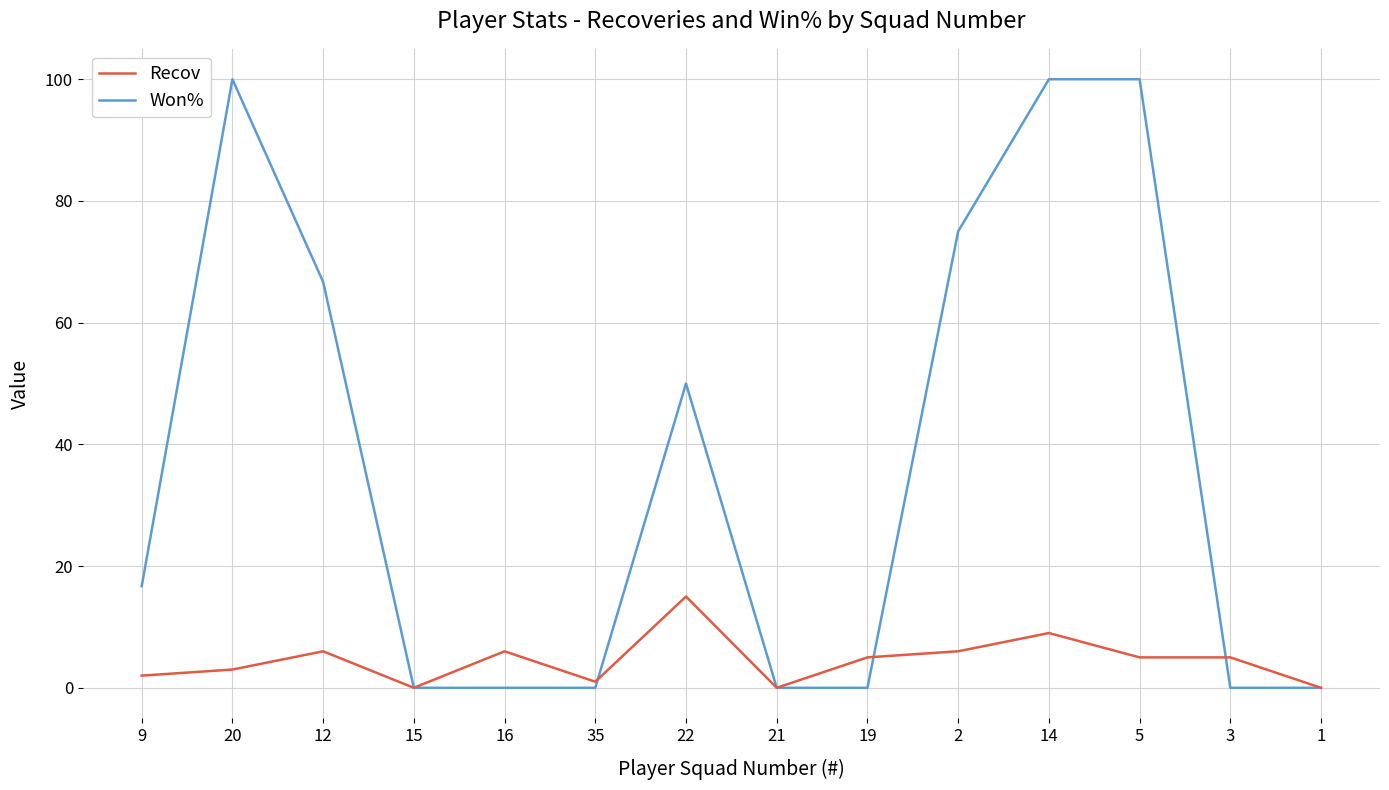

Which series has the widest spread of values?

Won%